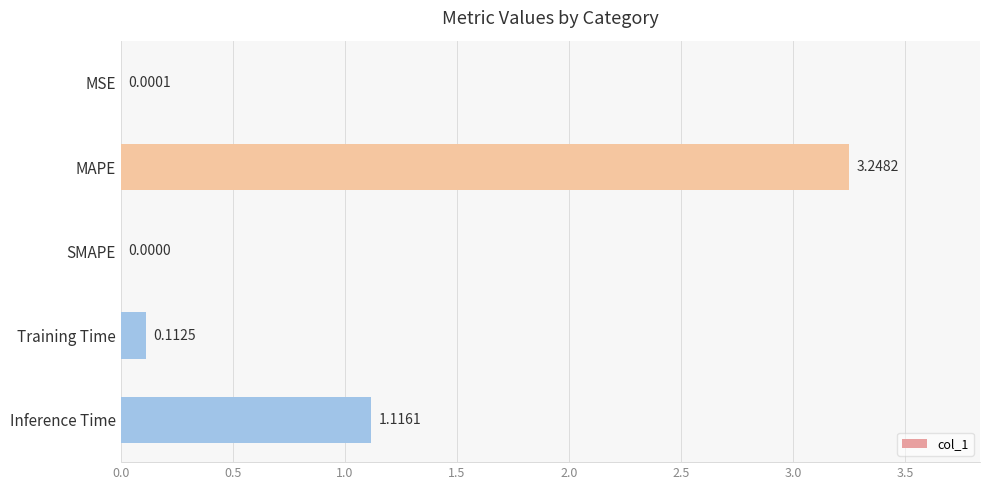

Count the number of values greater than 0.

4